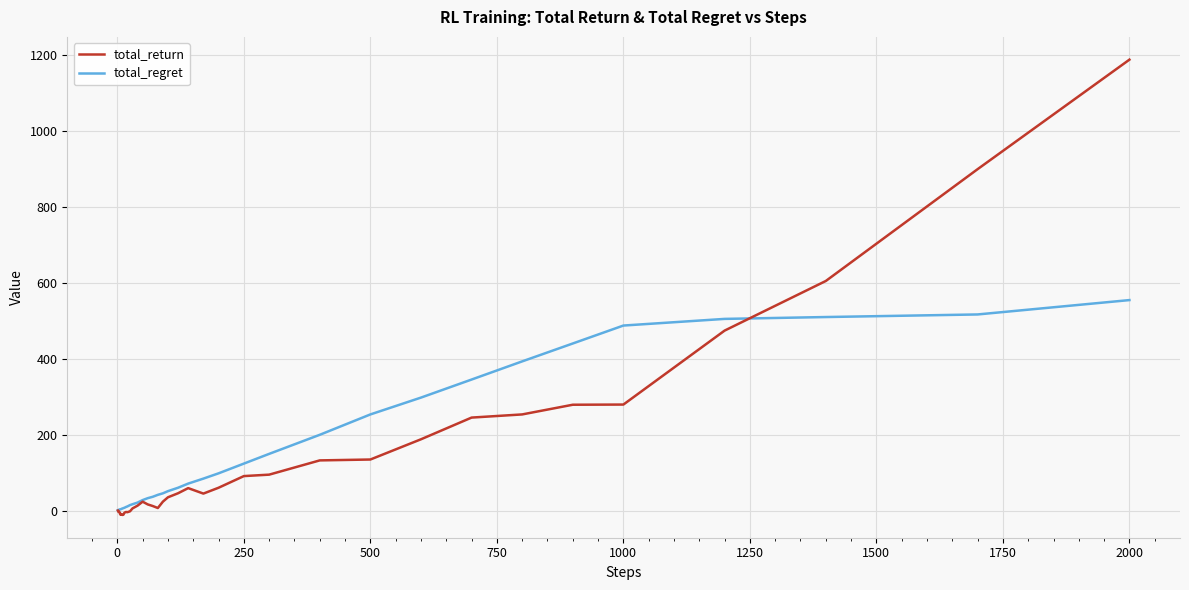

Which series has the widest spread of values?

total_return